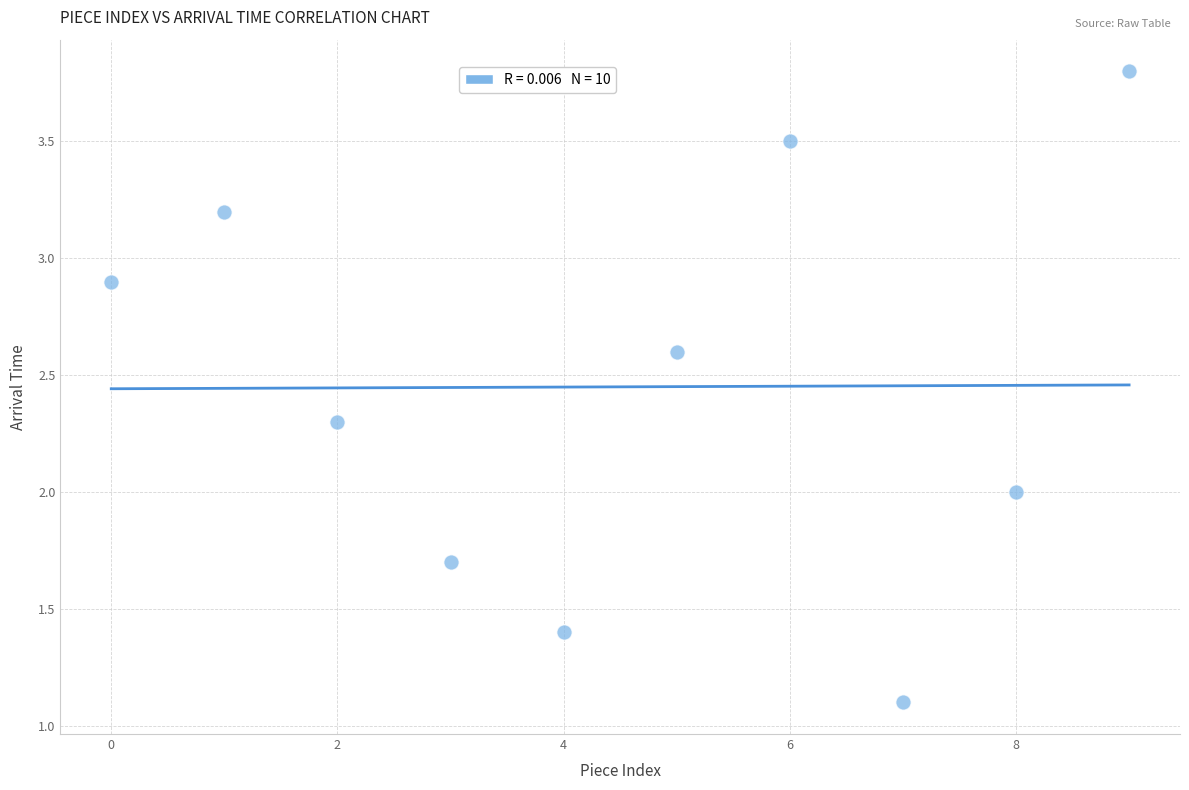

What is the range of X values (max minus min)?

9.0